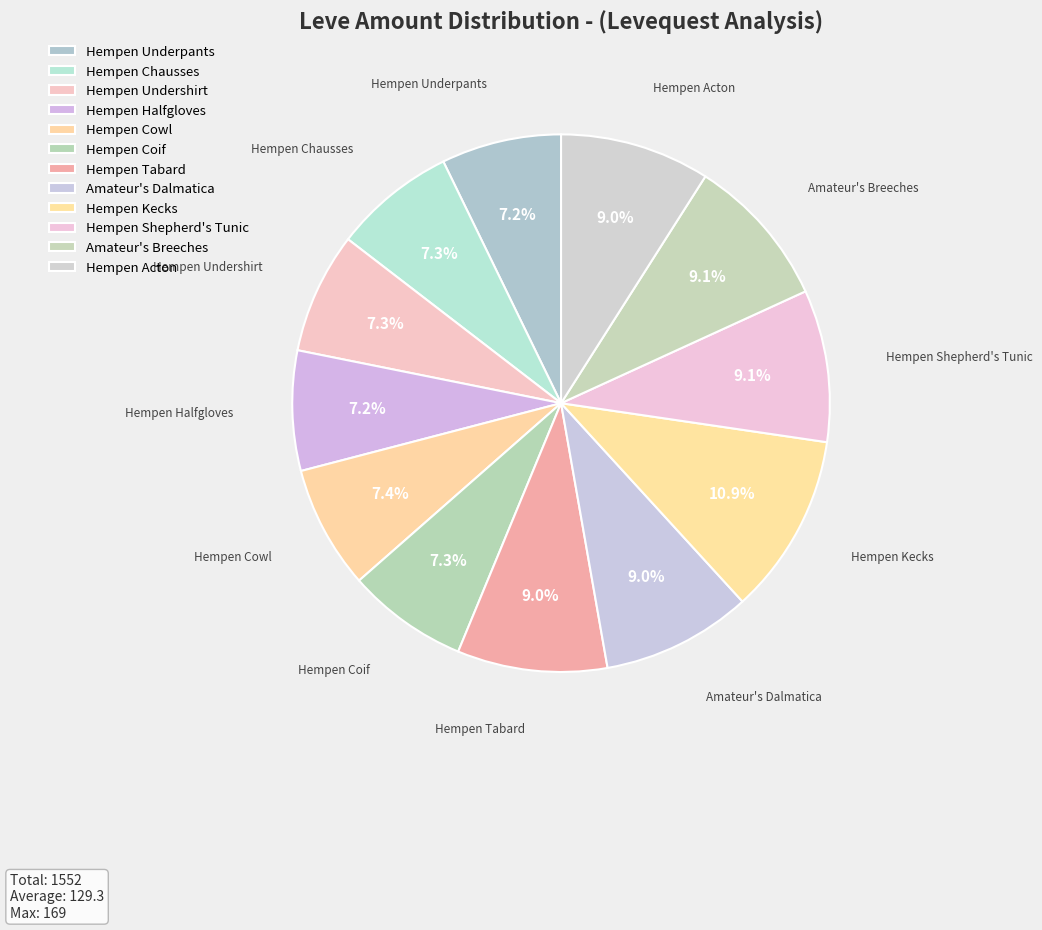

What percentage is the Amateur's Dalmatica slice, to the nearest percent?

9%